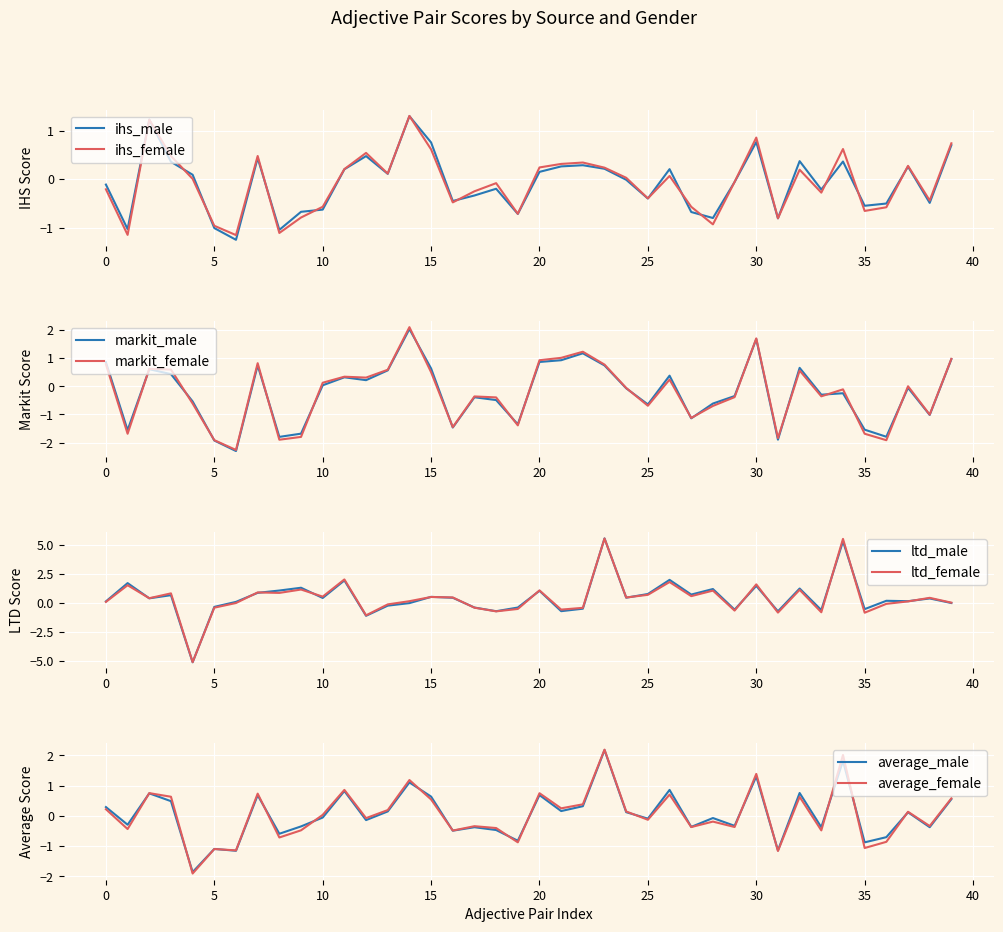

What is the difference between the markit_female values at 10 and 24?

0.2